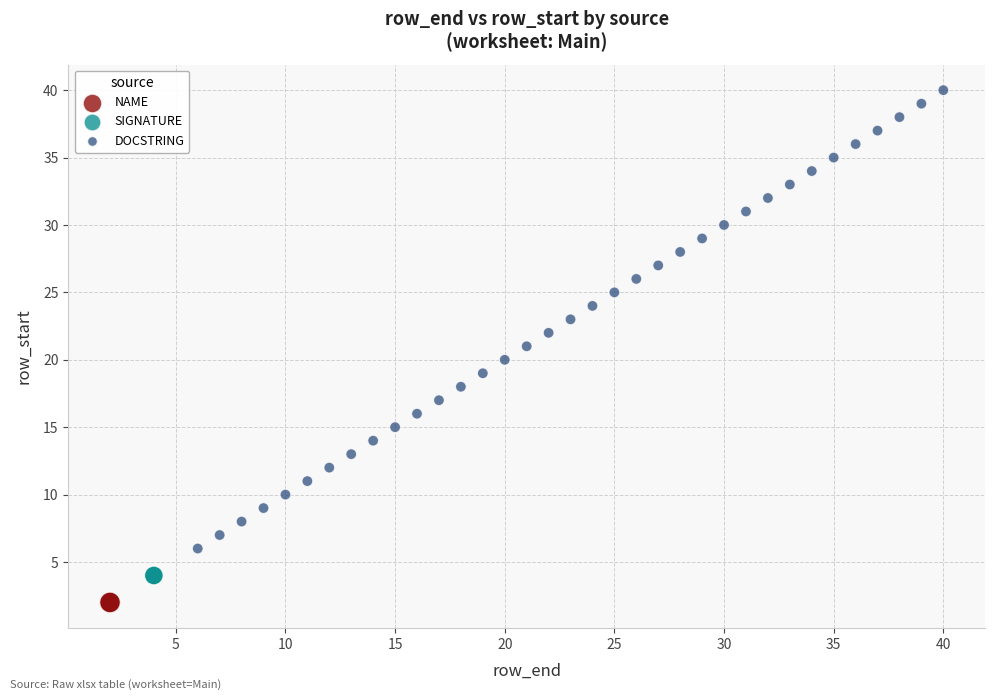

Which series reaches the maximum Y coordinate?

DOCSTRING